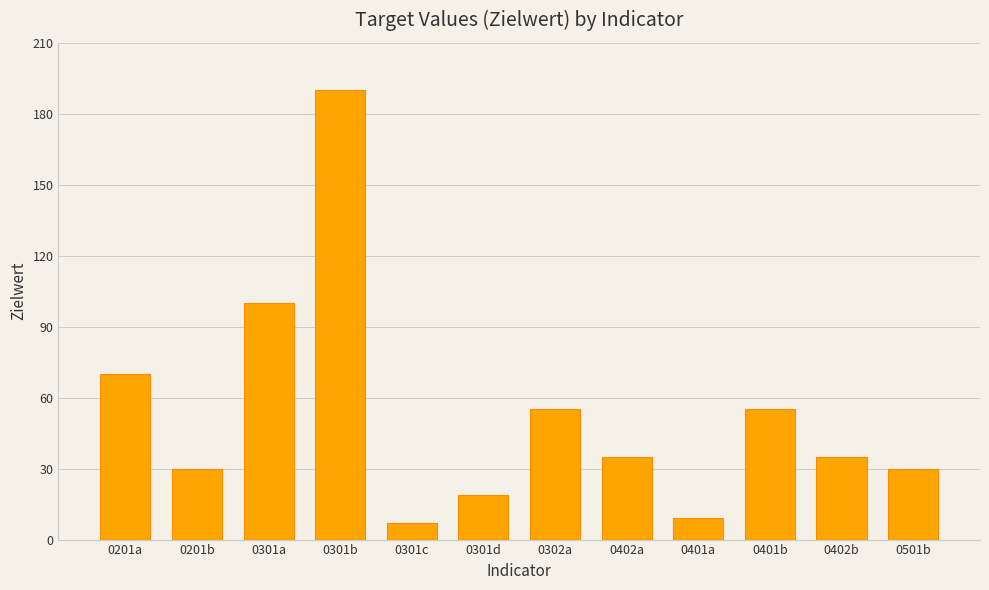

The value at 0301b is 190. True or false?

True